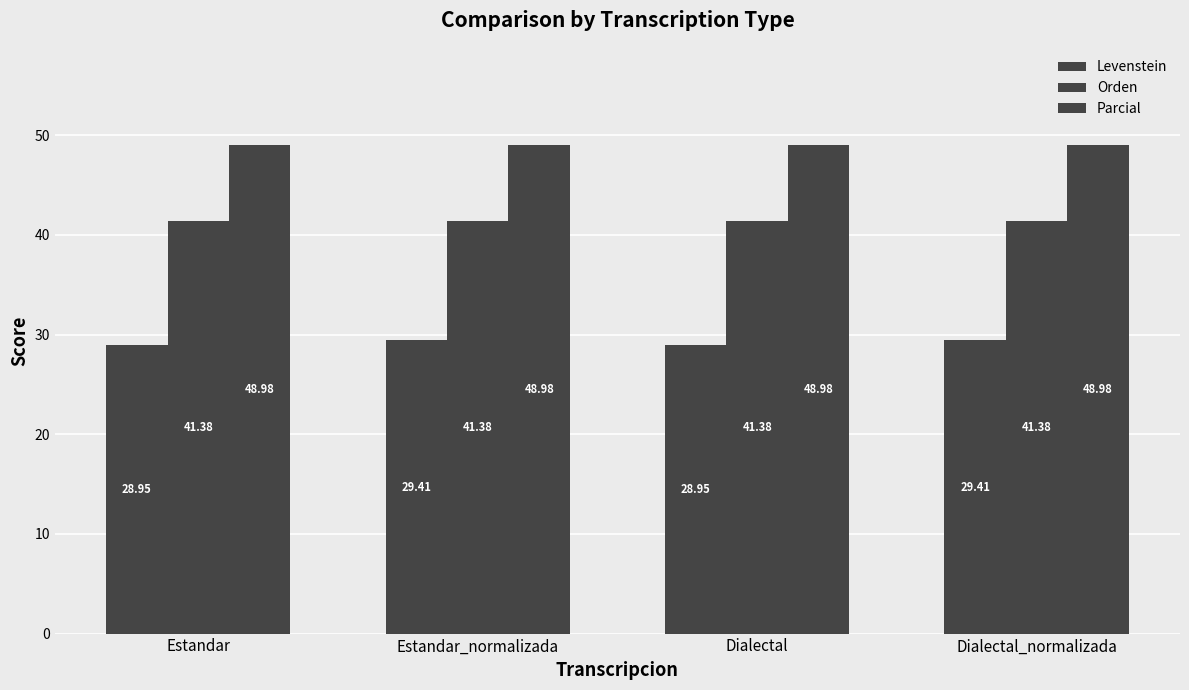

What is the sum of the Levenstein values at Estandar_normalizada and Dialectal?

58.4